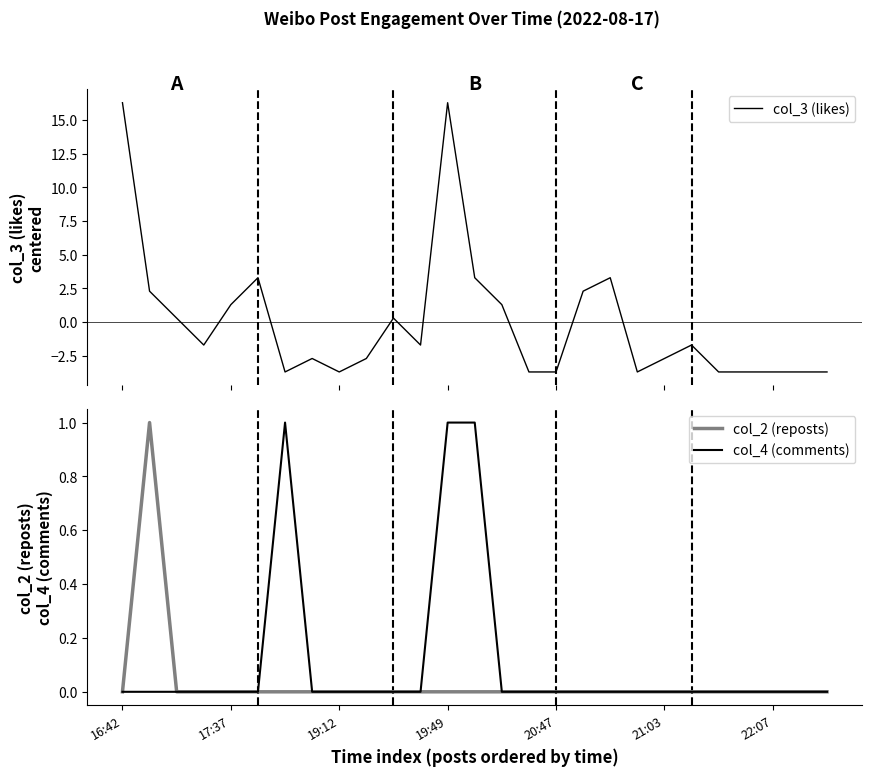

In col_2 (reposts), how many points are higher than both neighbors (excluding endpoints)?

1